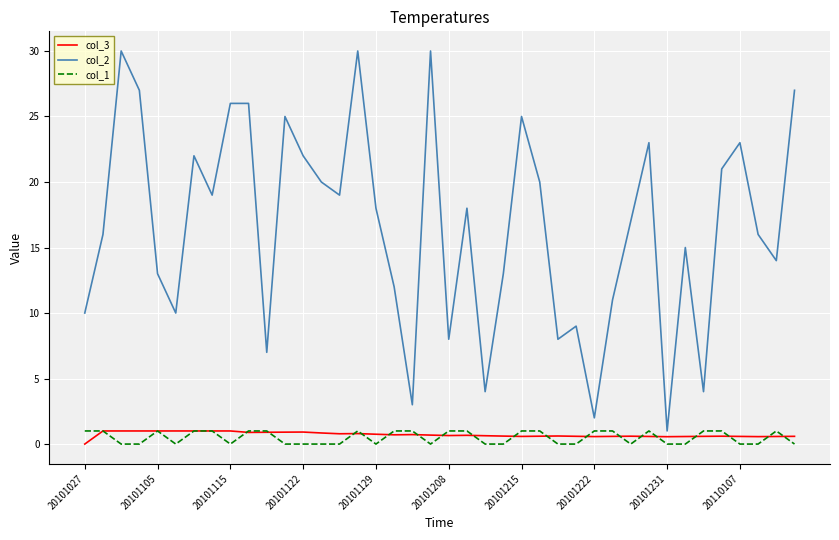

Which series has the widest spread of values?

col_2